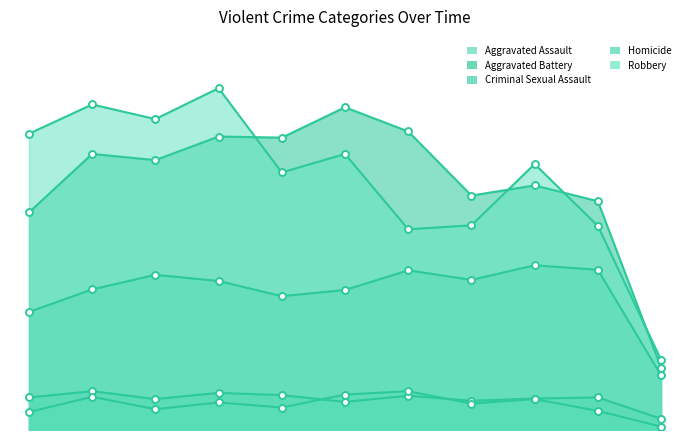

What is the value of the Aggravated Battery point at the 9th from the left?

435